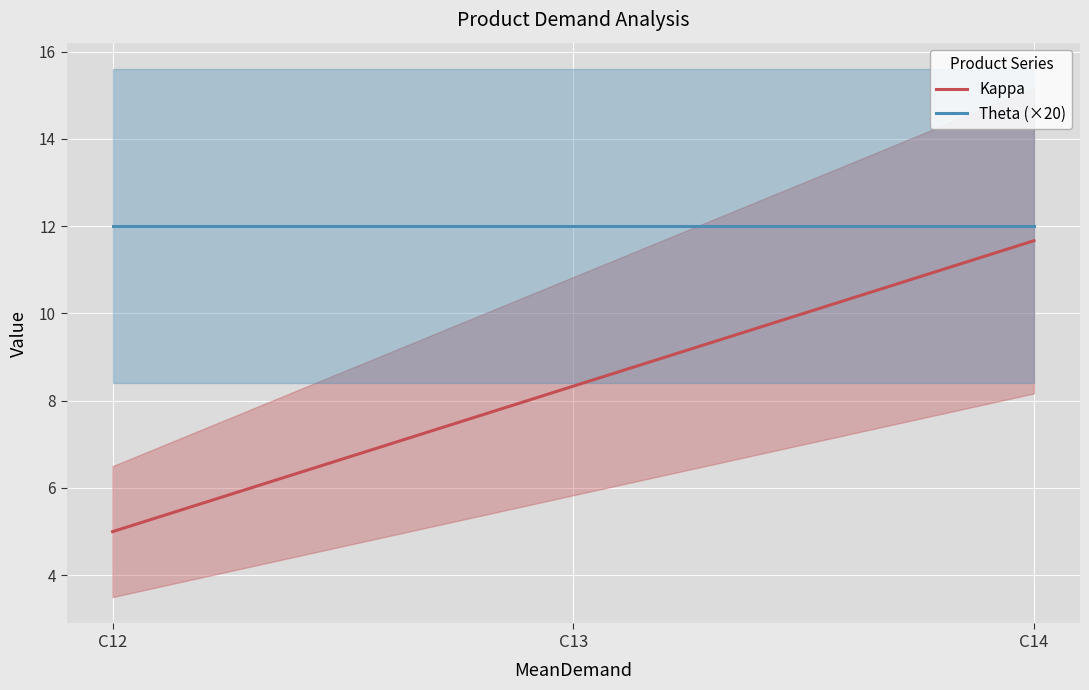

How many lines are shown in the chart?

2